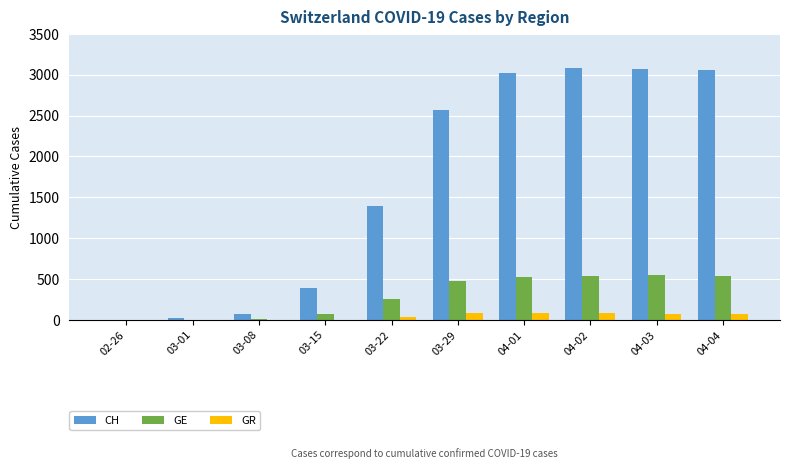

What is the average value of the GE series?

296